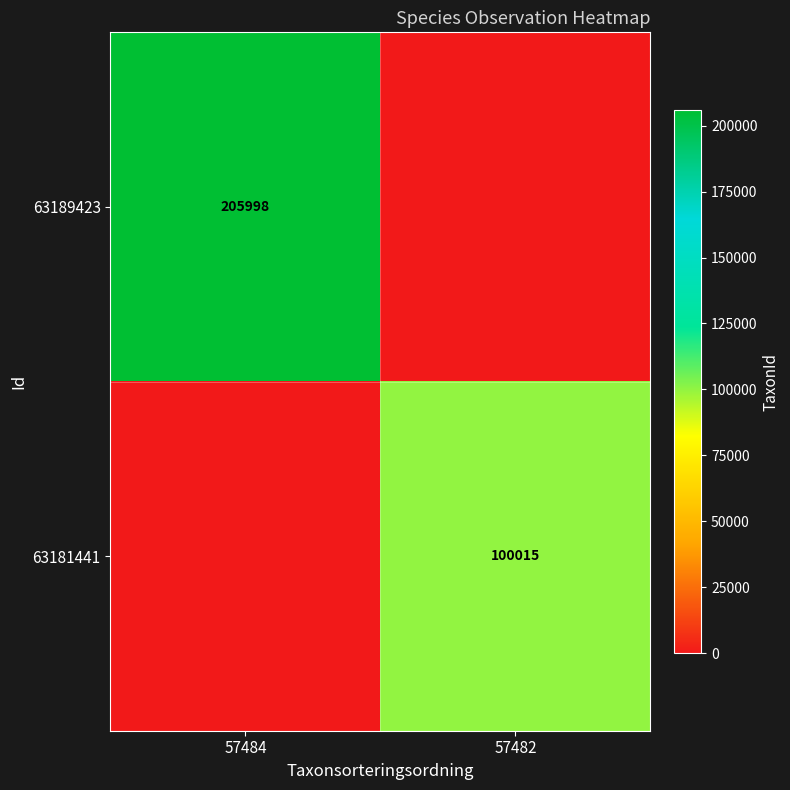

Is it true that 63181441 equals 158603 at 57482?

False